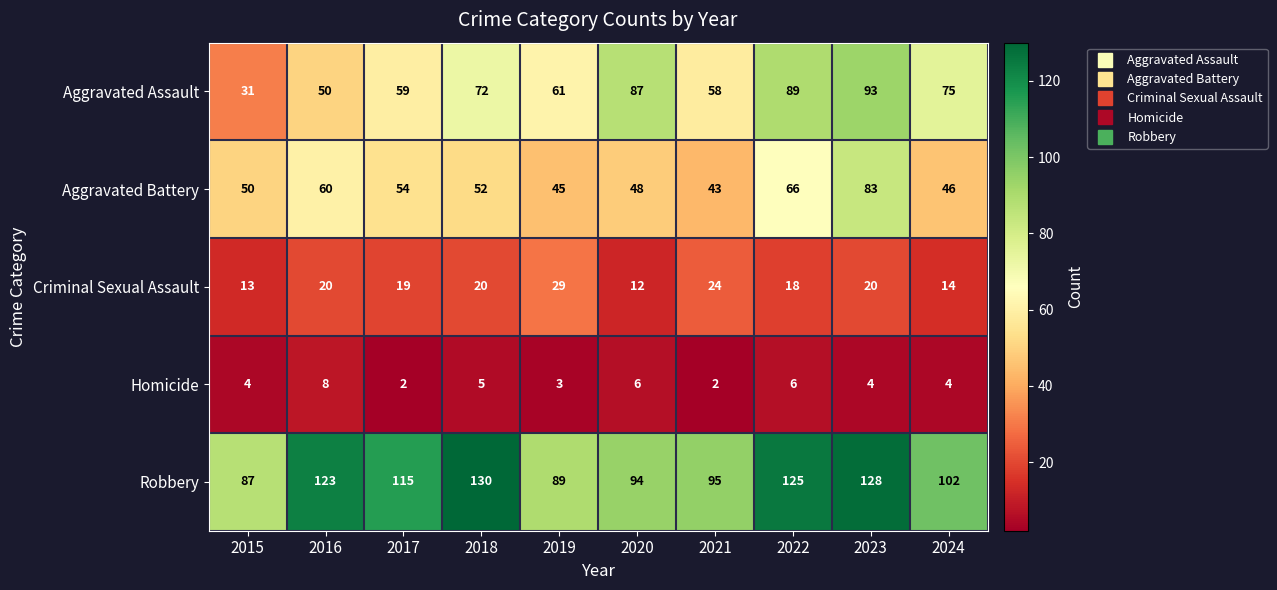

How many data points does each series have?

10